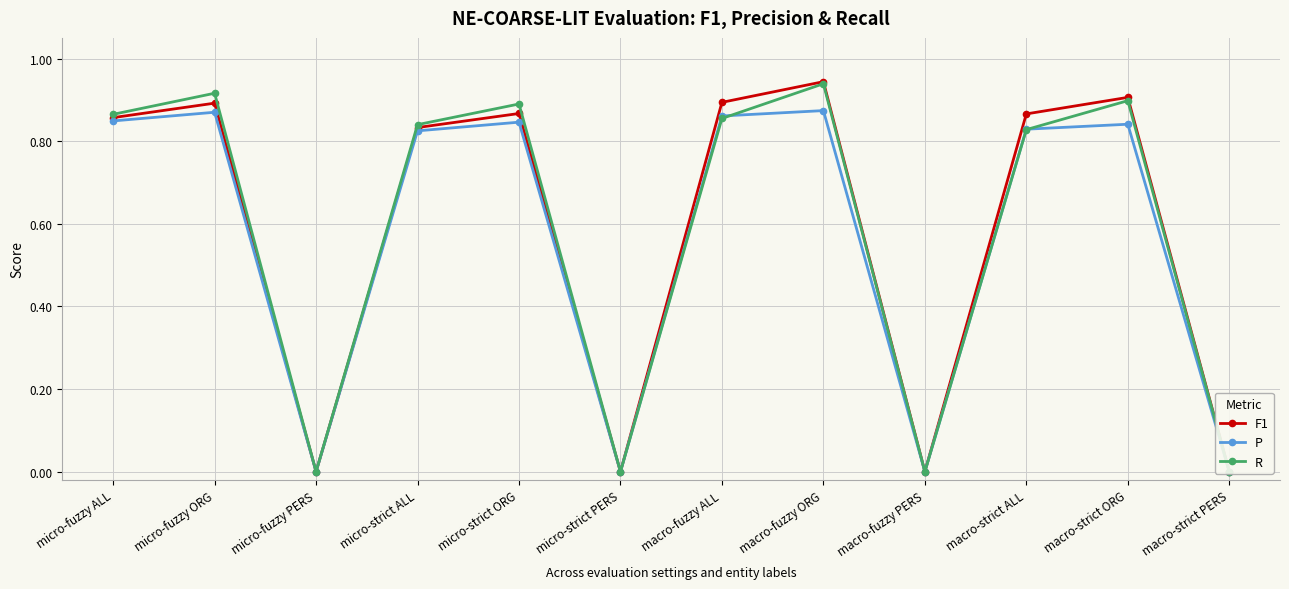

Reading left to right, what are all the values shown in this chart?

F1: micro-fuzzy ALL=0.9	micro-fuzzy ORG=0.9	micro-fuzzy PERS=0.0	micro-strict ALL=0.8	micro-strict ORG=0.9	micro-strict PERS=0.0	macro-fuzzy ALL=0.9	macro-fuzzy ORG=0.9	macro-fuzzy PERS=0.0	macro-strict ALL=0.9	macro-strict ORG=0.9	macro-strict PERS=0.0
P: micro-fuzzy ALL=0.8	micro-fuzzy ORG=0.9	micro-fuzzy PERS=0.0	micro-strict ALL=0.8	micro-strict ORG=0.8	micro-strict PERS=0.0	macro-fuzzy ALL=0.9	macro-fuzzy ORG=0.9	macro-fuzzy PERS=0.0	macro-strict ALL=0.8	macro-strict ORG=0.8	macro-strict PERS=0.0
R: micro-fuzzy ALL=0.9	micro-fuzzy ORG=0.9	micro-fuzzy PERS=0.0	micro-strict ALL=0.8	micro-strict ORG=0.9	micro-strict PERS=0.0	macro-fuzzy ALL=0.9	macro-fuzzy ORG=0.9	macro-fuzzy PERS=0.0	macro-strict ALL=0.8	macro-strict ORG=0.9	macro-strict PERS=0.0